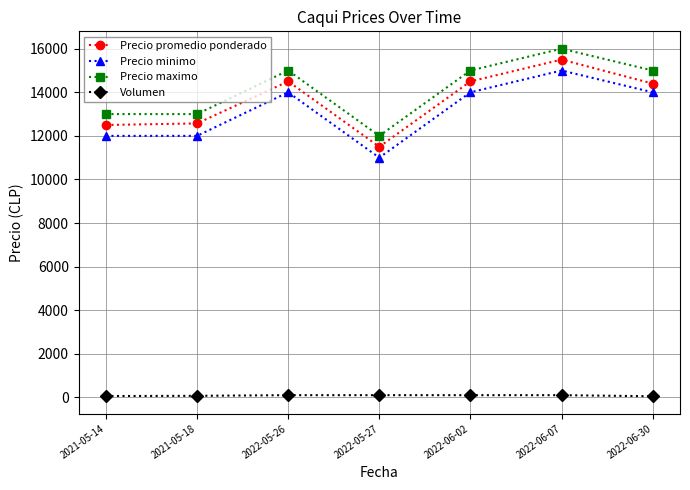

What is the greatest value displayed?

16000